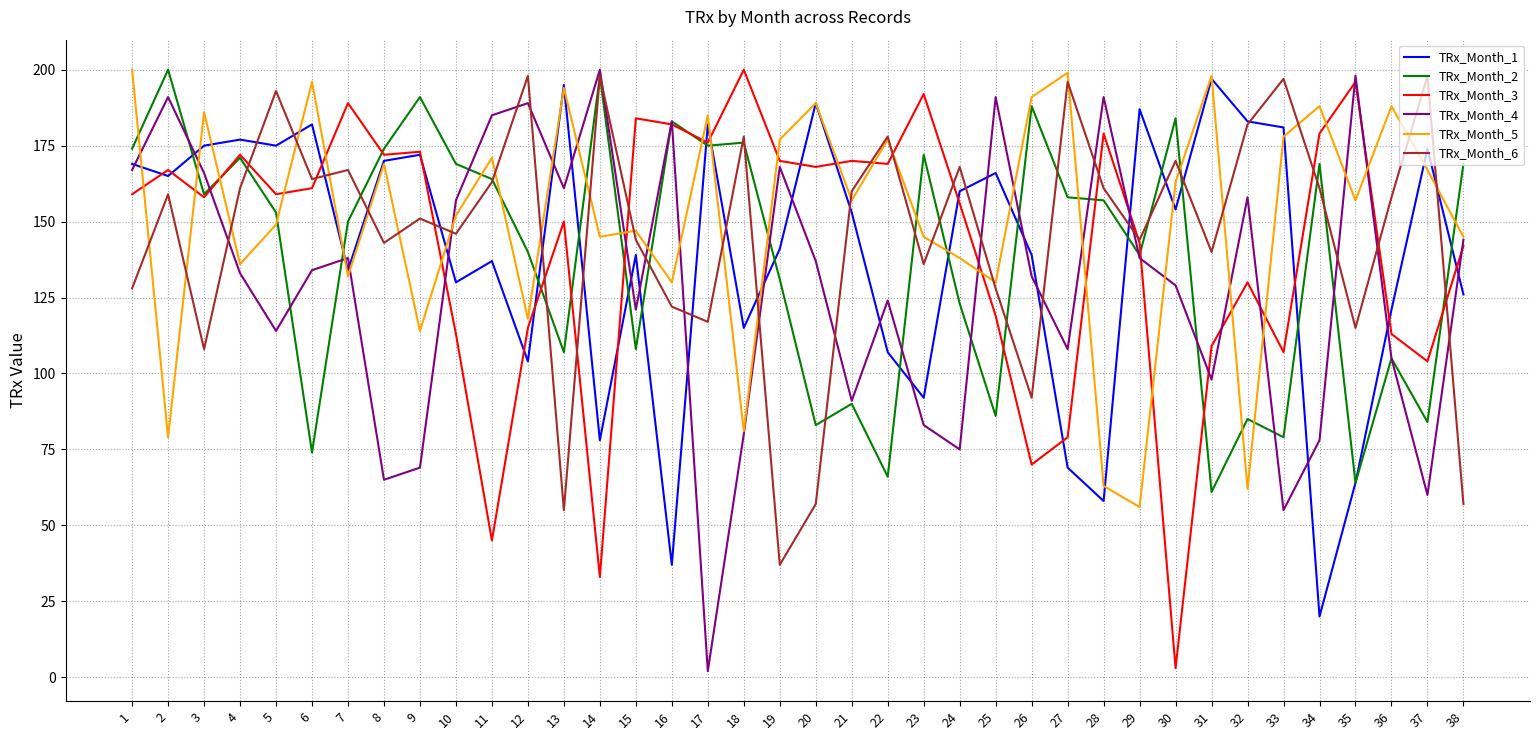

Which series has the largest total across all categories?

TRx_Month_5